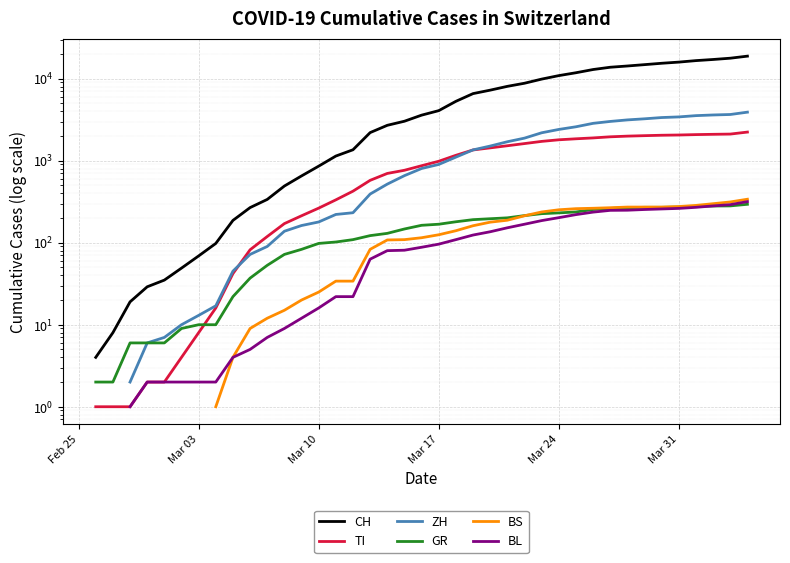

What are all the series names shown in the legend?

CH, TI, ZH, GR, BS, BL